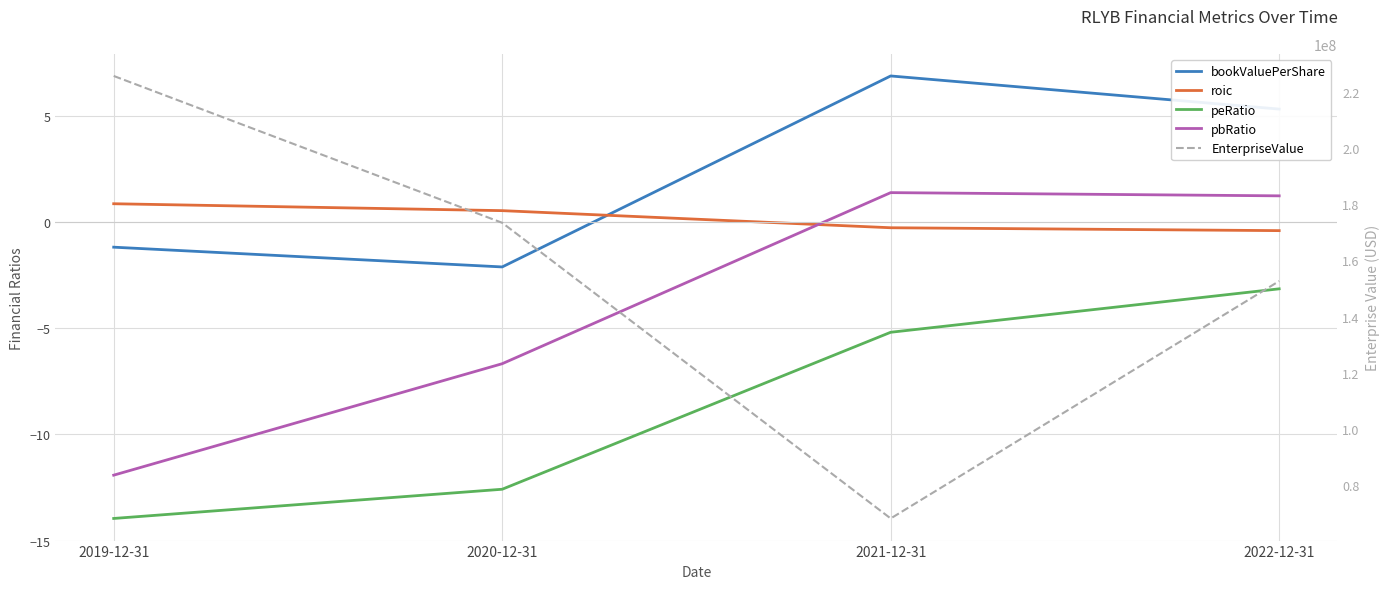

What are all the series names shown in the legend?

bookValuePerShare, roic, peRatio, pbRatio, EnterpriseValue